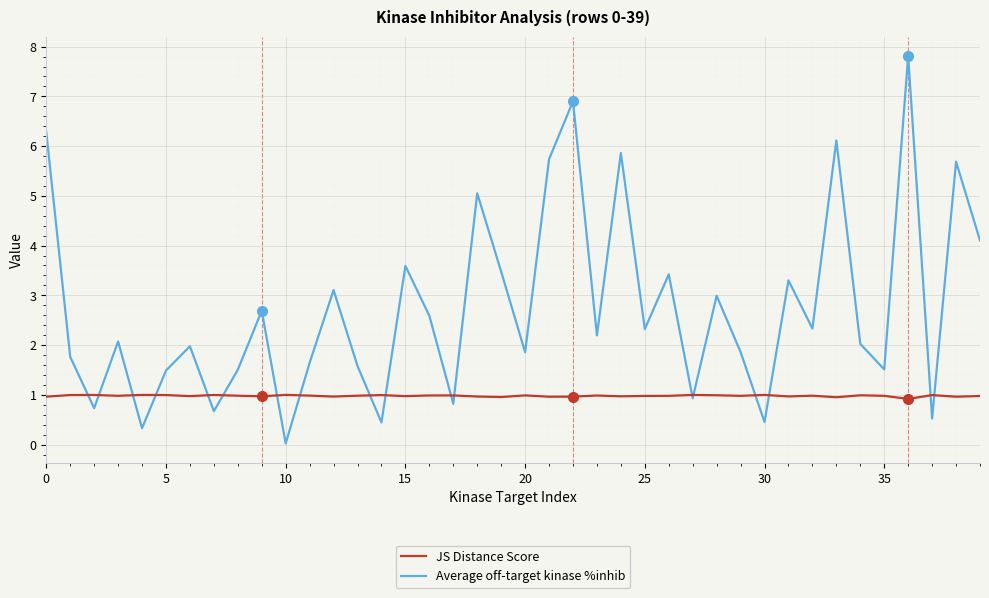

Count the number of categories in the chart.

40